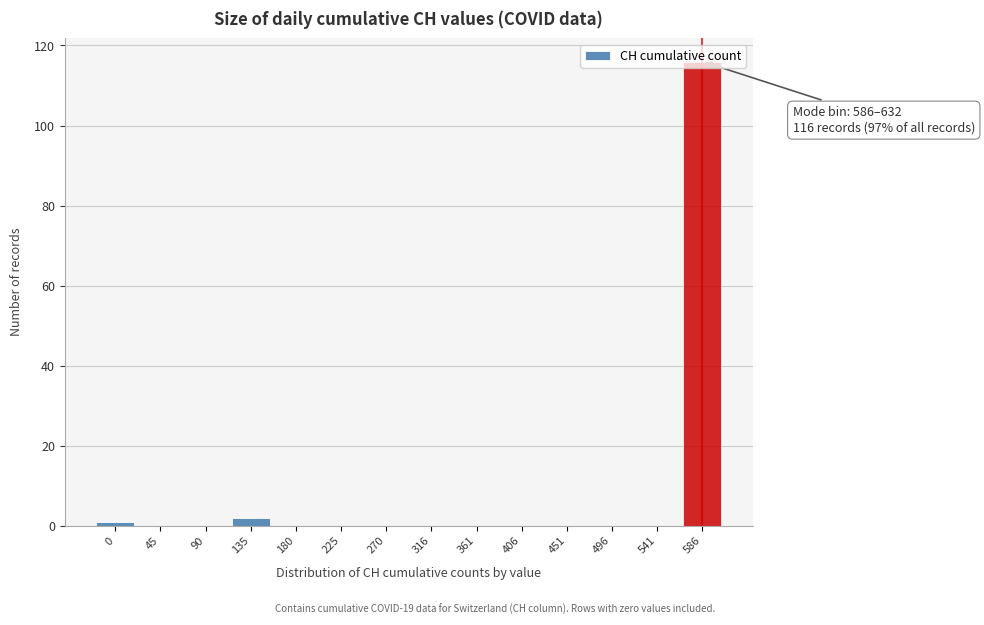

The value at 496 is 0. True or false?

True